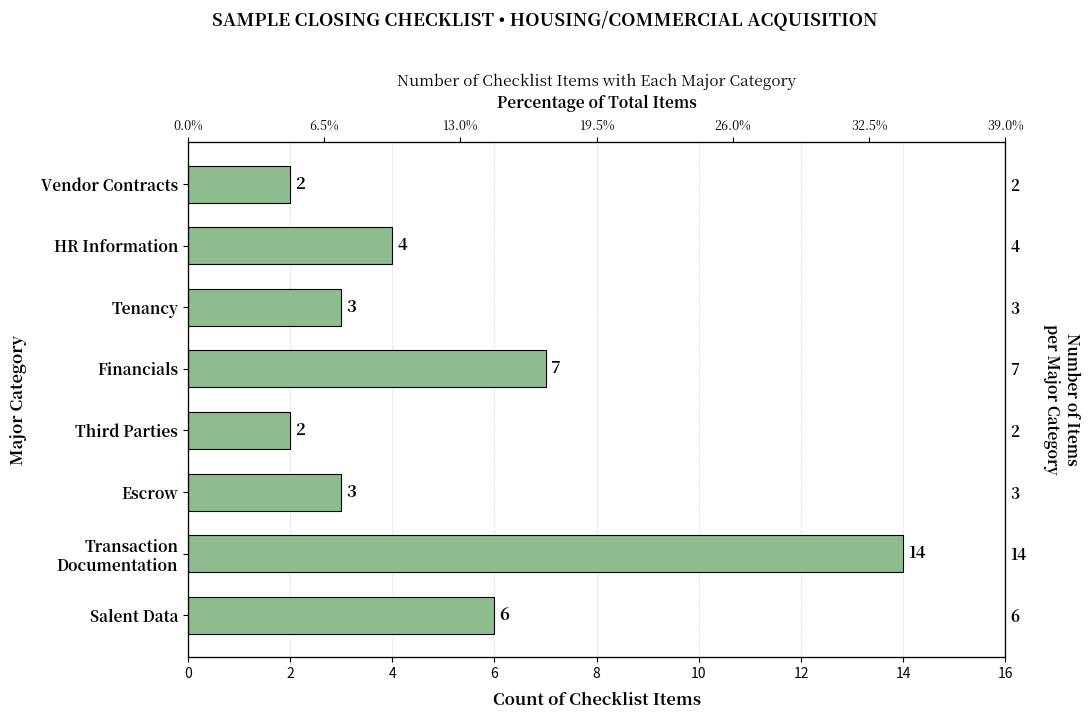

Reading left to right, extract all data points from this chart.

6	14	3	2	7	3	4	2